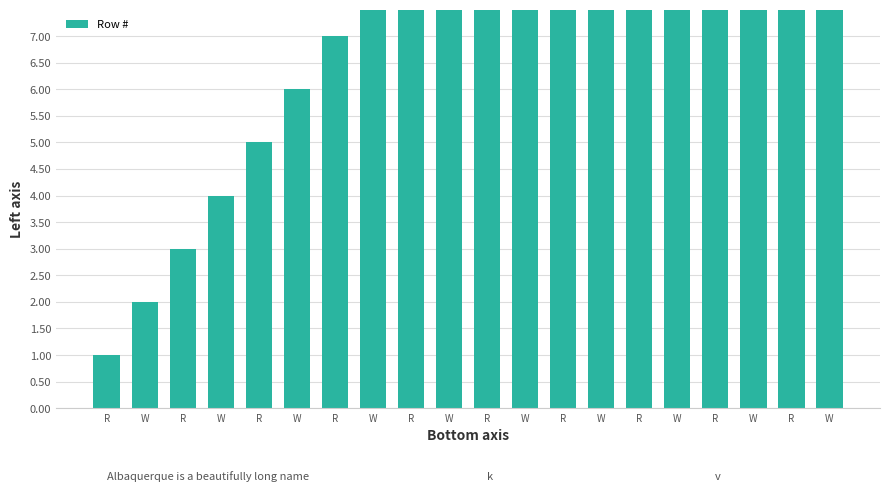

At which category does the chart reach its peak across all series?

W